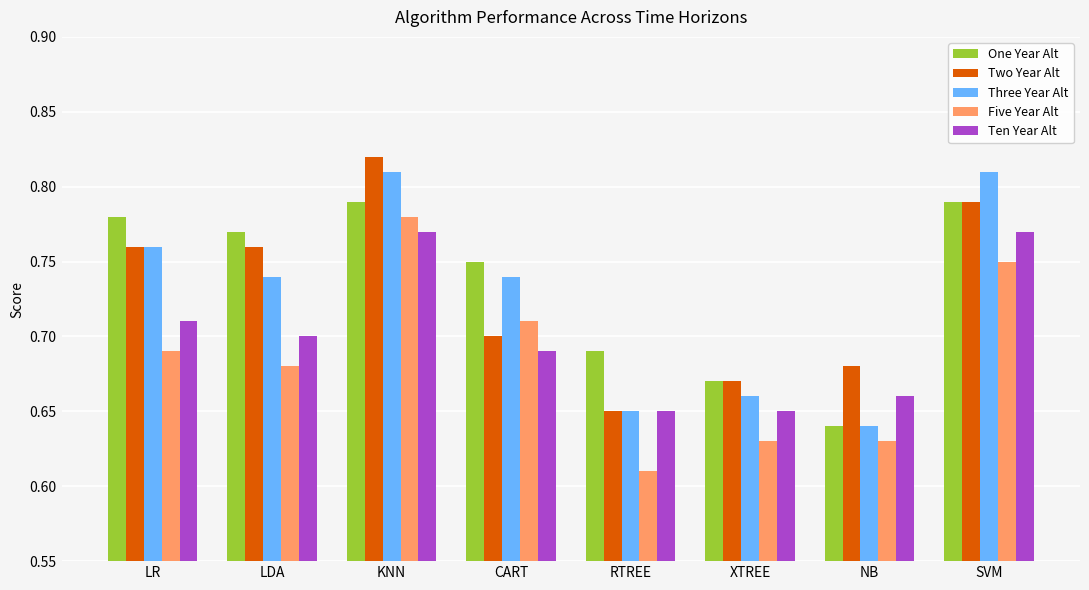

At which category does the chart reach its minimum across all series?

RTREE